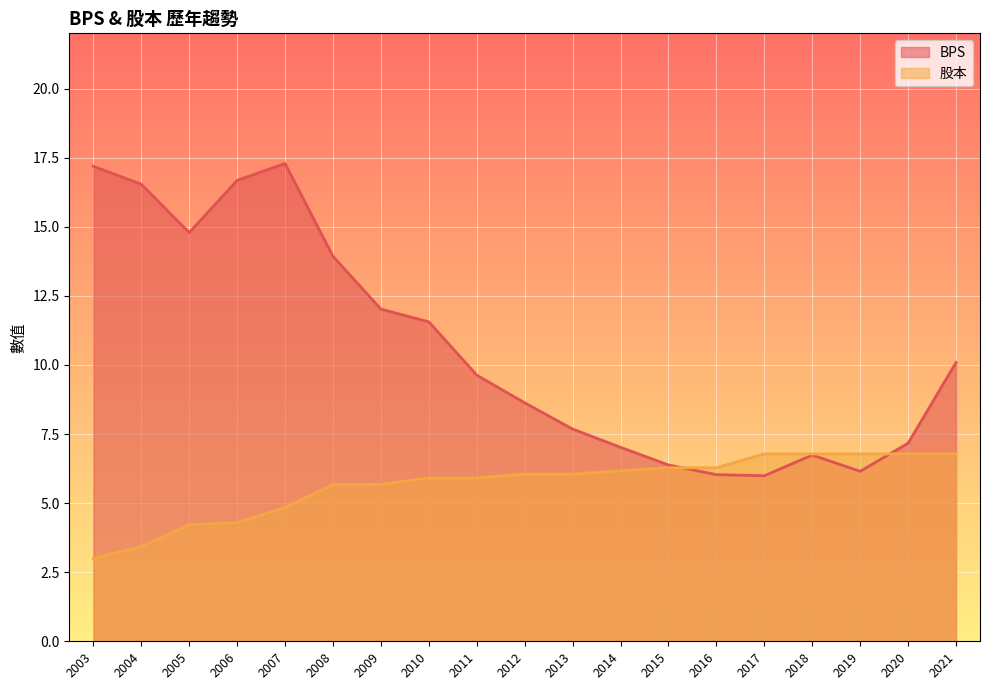

Reading left to right, extract all data points from this chart.

BPS: 17.2	16.5	14.8	16.7	17.3	13.9	12.0	11.6	9.6	8.6	7.7	7.0	6.4	6.0	6.0	6.7	6.2	7.2	10.1
股本: 3.0	3.4	4.2	4.3	4.8	5.7	5.7	5.9	5.9	6.0	6.0	6.2	6.3	6.3	6.8	6.8	6.8	6.8	6.8